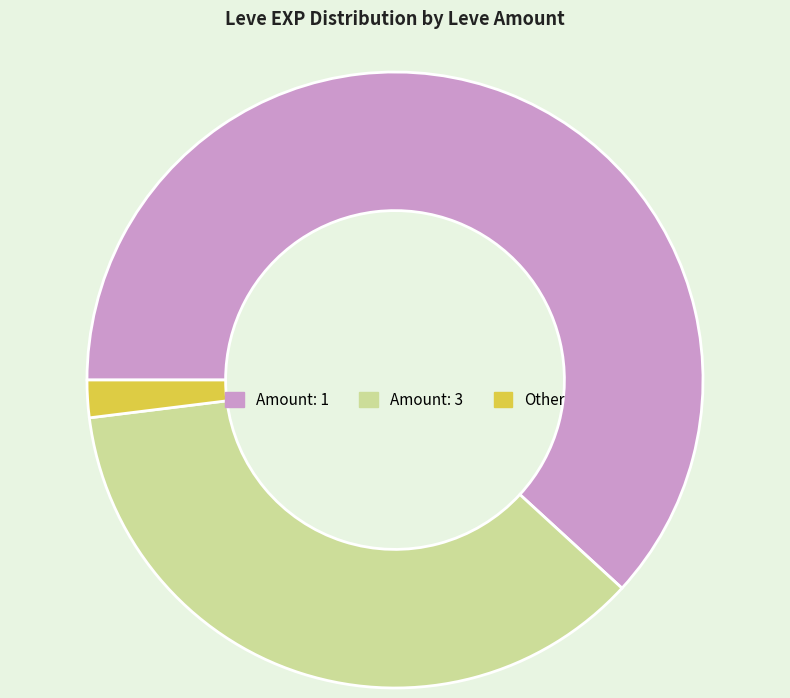

Which category has the smallest portion of the pie?

Other